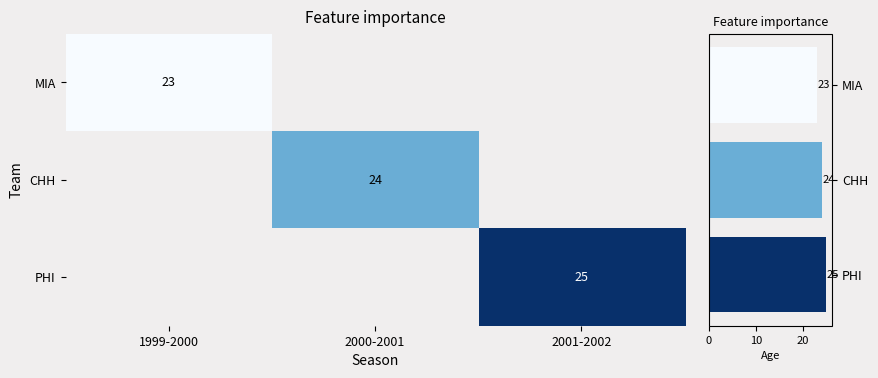

Is it true that CHH equals 43 at 2000-2001?

False